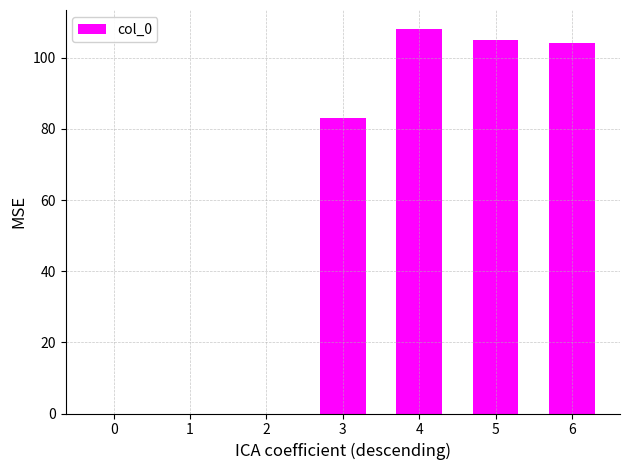

What is the change in value from 3 to 4?

+25